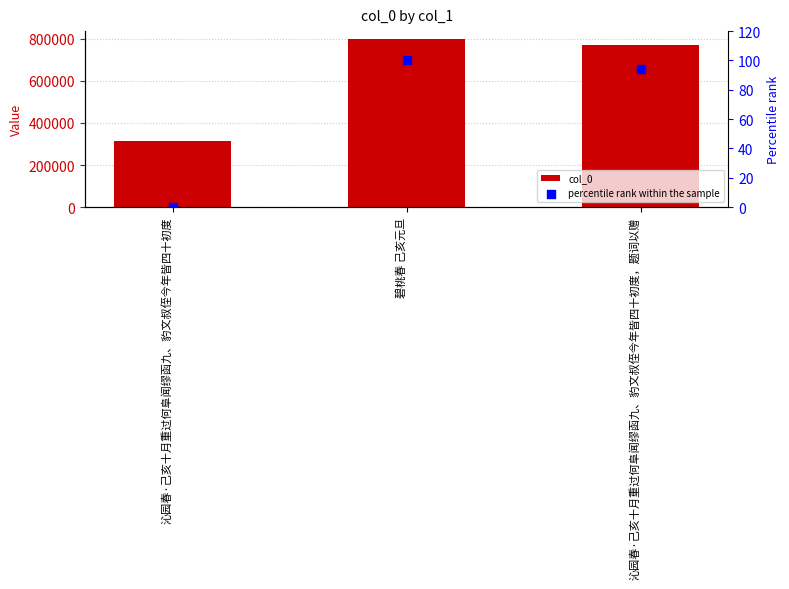

At how many categories does at least one series exceed 420958?

2